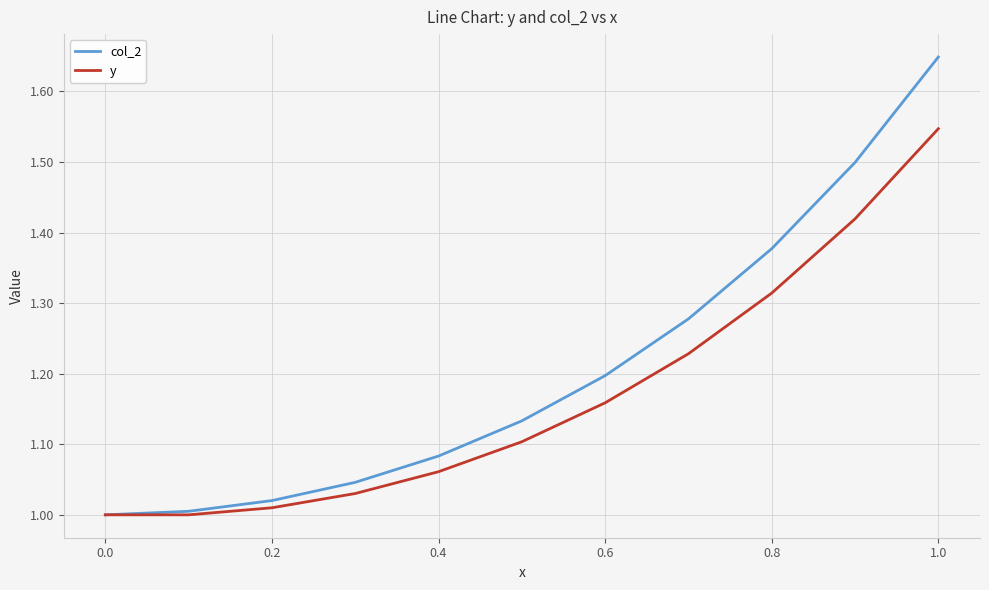

Count the number of data series in this chart.

2